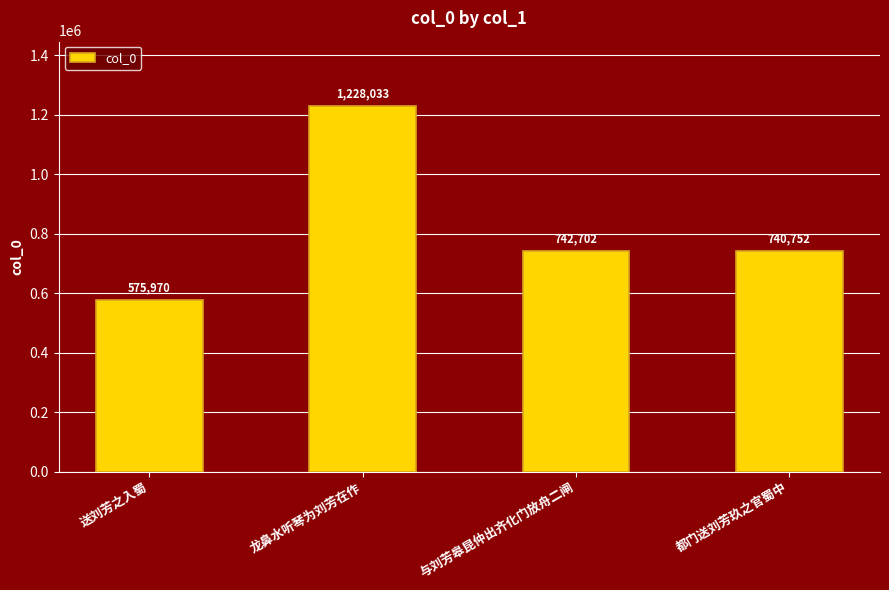

Reading left to right, extract all data points from this chart.

送刘芳之入蜀=575970	龙鼻水听琴为刘芳在作=1228033	与刘芳皋昆仲出齐化门放舟二闸=742702	都门送刘芳玖之官蜀中=740752